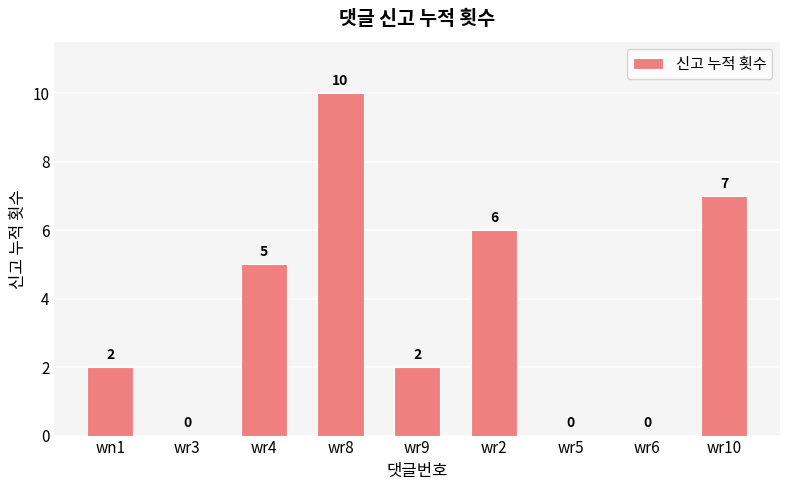

True or false: the data shows -6 at wr6.

False